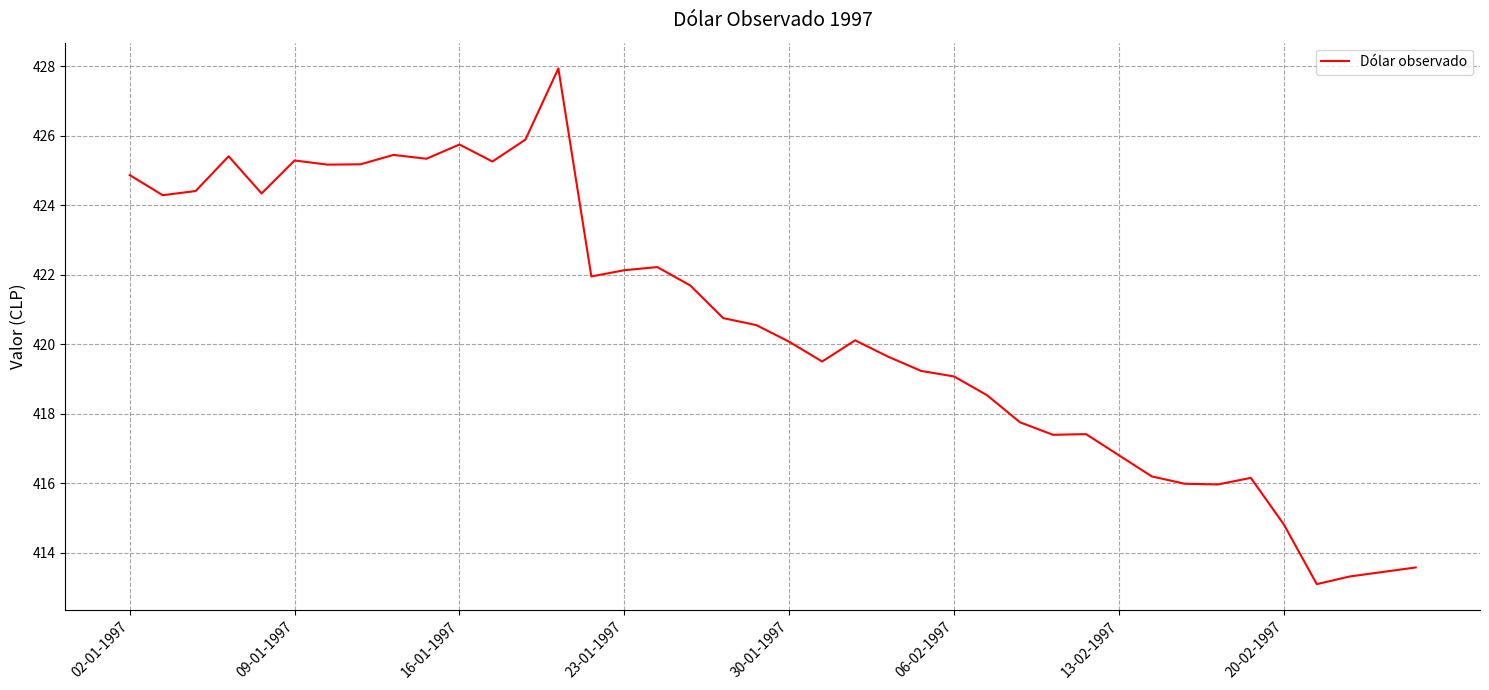

What is the maximum value shown in the chart?

427.9